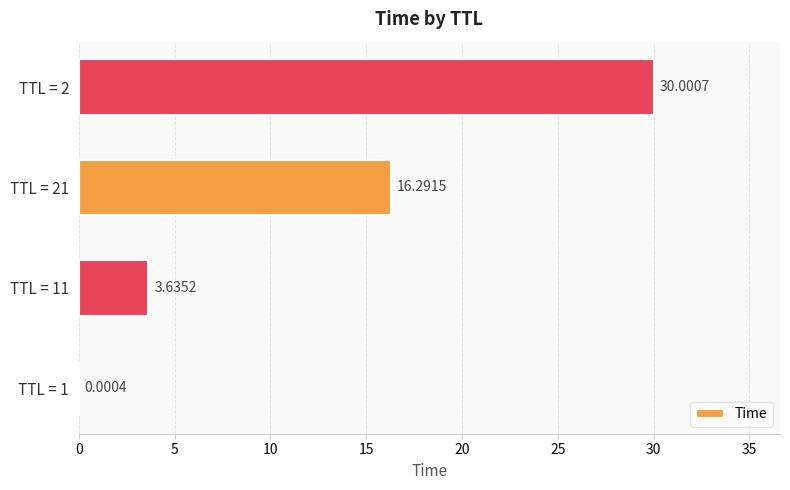

Which has a higher value, TTL = 1 or TTL = 21?

TTL = 21